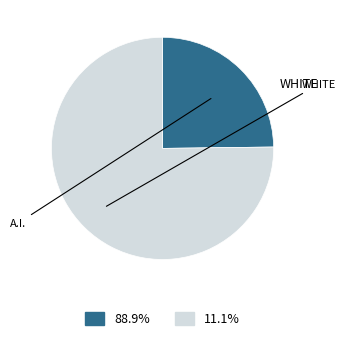

Is there any slice that represents more than half of the pie?

Yes